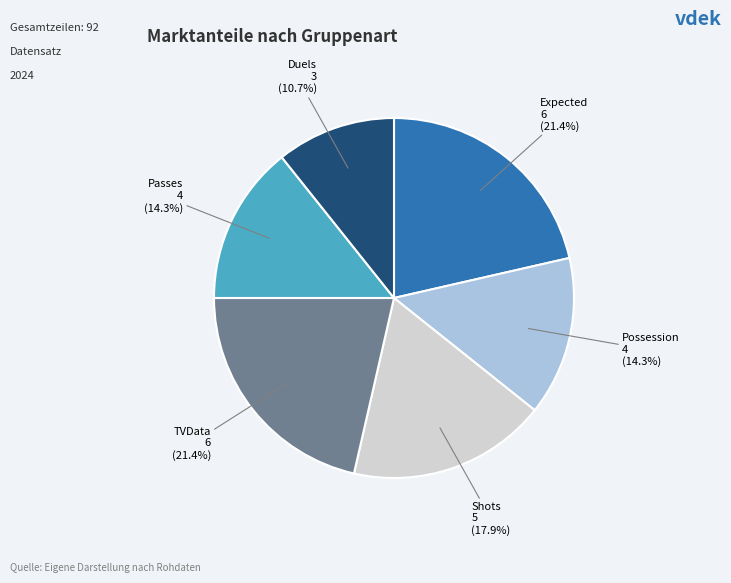

Does any single category account for the majority?

No